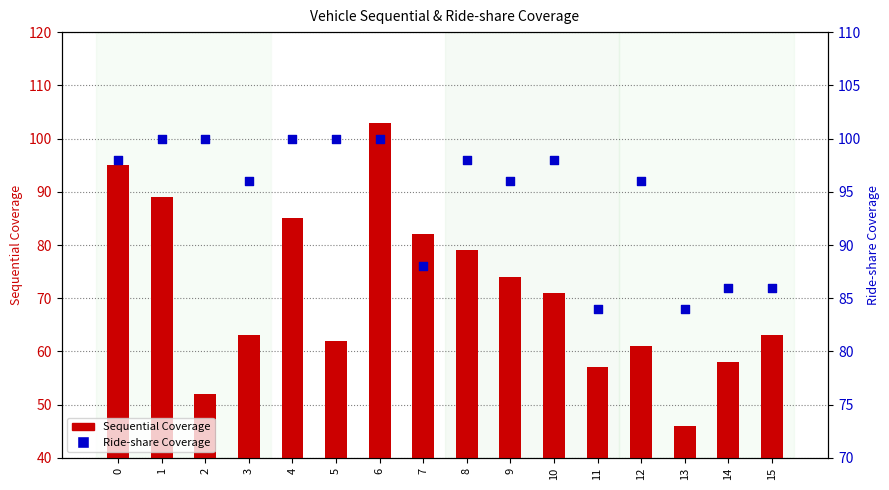

At which category is the sum across all series the highest?

6